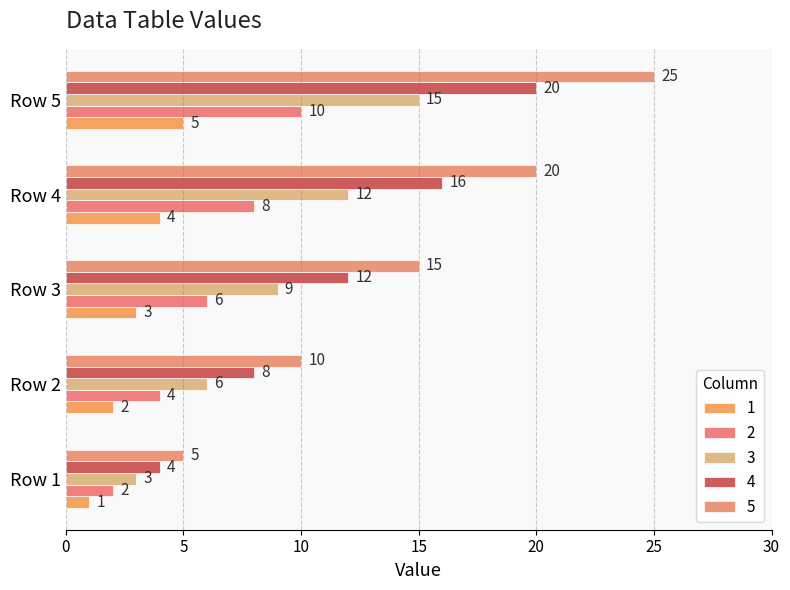

What is the difference between the second highest and minimum values in the 4 series?

12